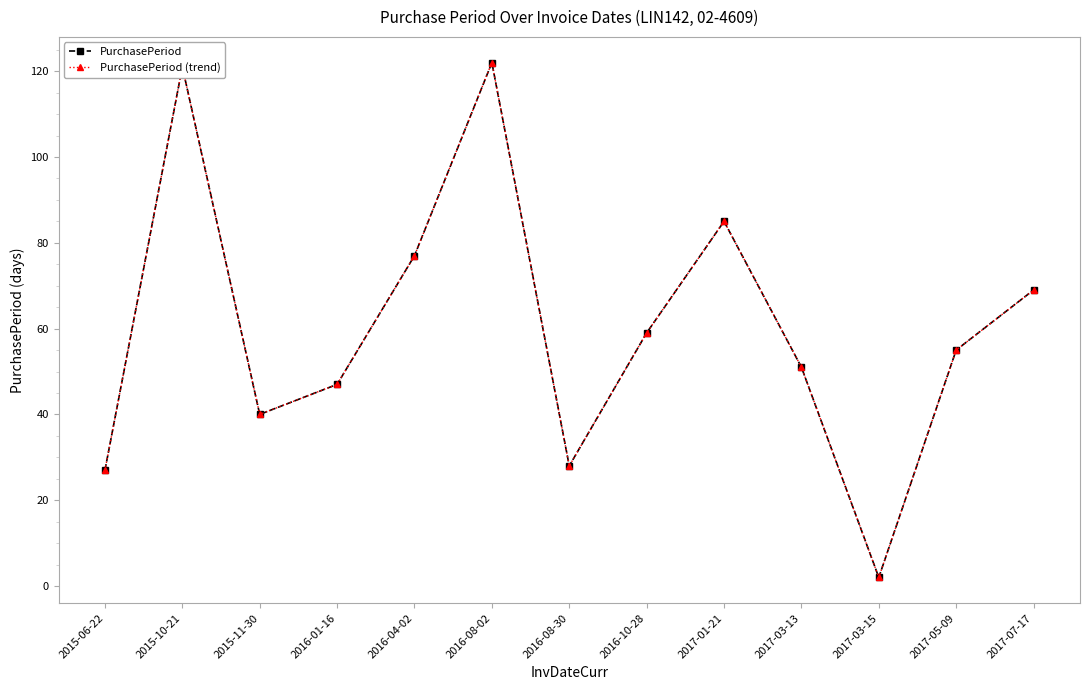

List the labels in order of PurchasePeriod (trend) value, largest first.

2016-08-02, 2015-10-21, 2017-01-21, 2016-04-02, 2017-07-17, 2016-10-28, 2017-05-09, 2017-03-13, 2016-01-16, 2015-11-30, 2016-08-30, 2015-06-22, 2017-03-15